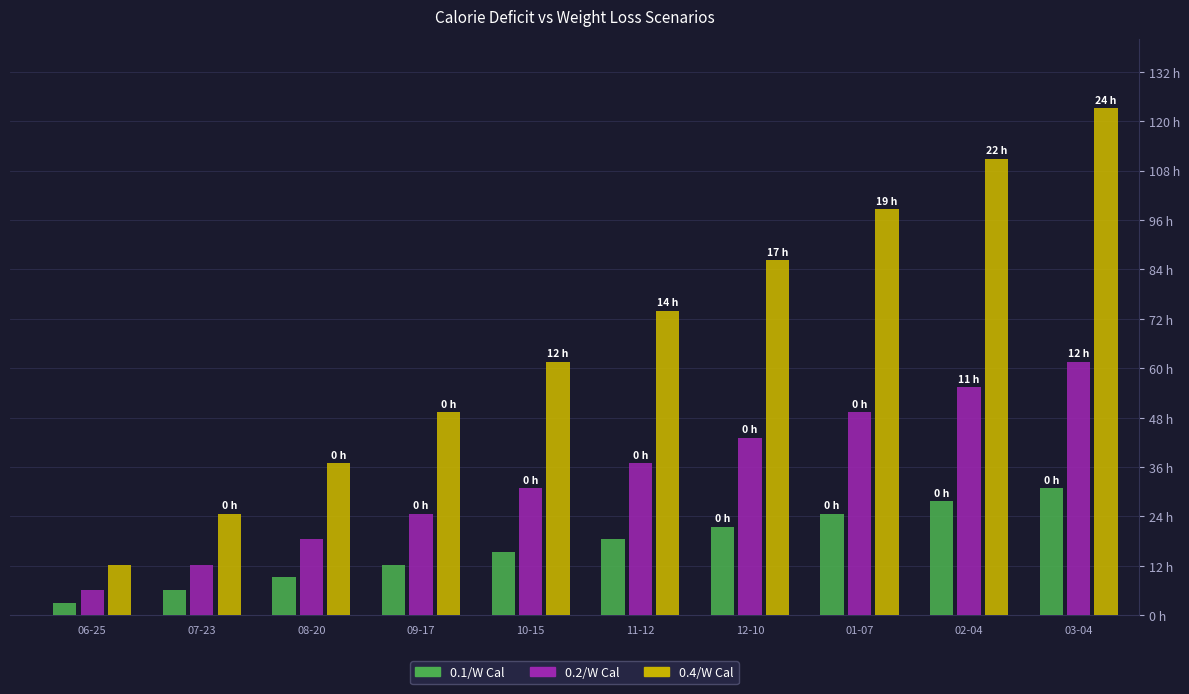

Is the value of 0.2/W Cal at 01-07 greater than the value of 0.4/W Cal at 10-15?

No